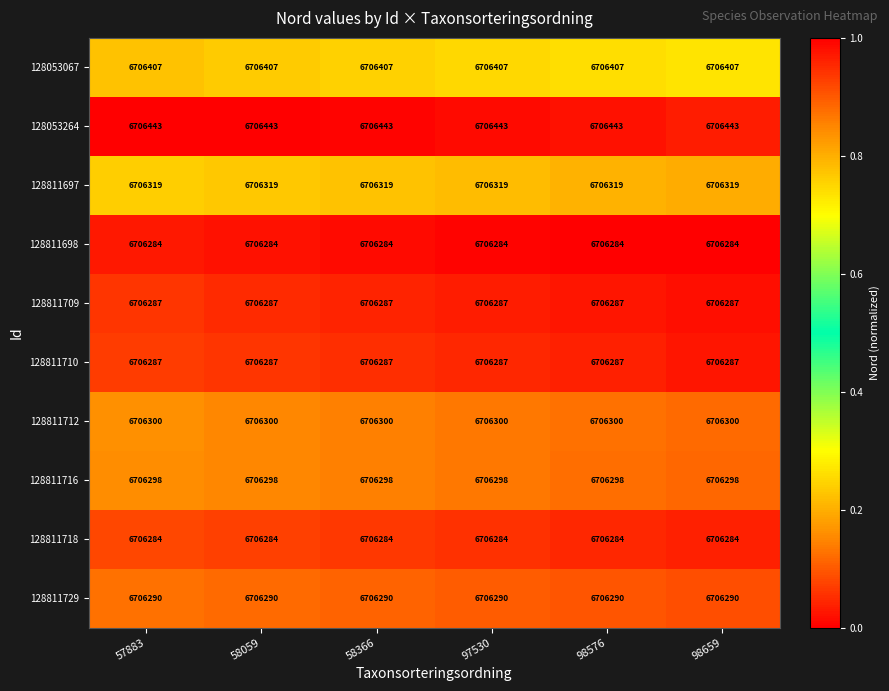

Which series has the largest total across all categories?

128053264